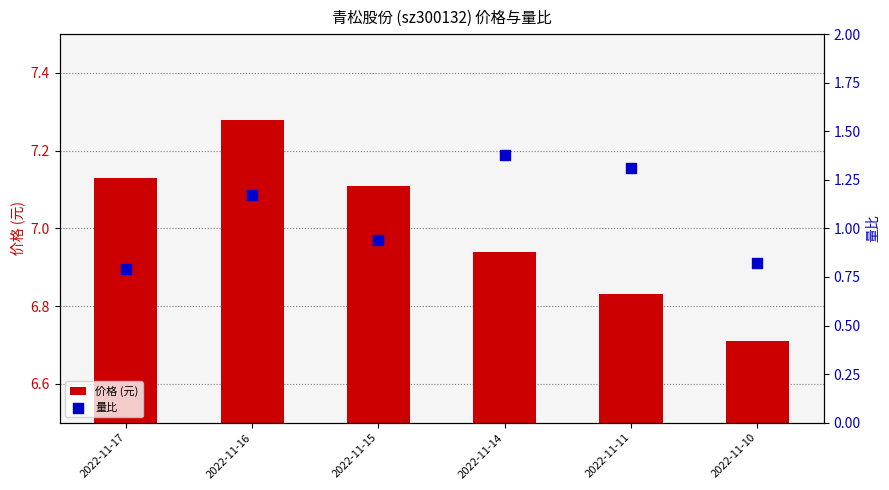

At how many categories does at least one series exceed 4?

6